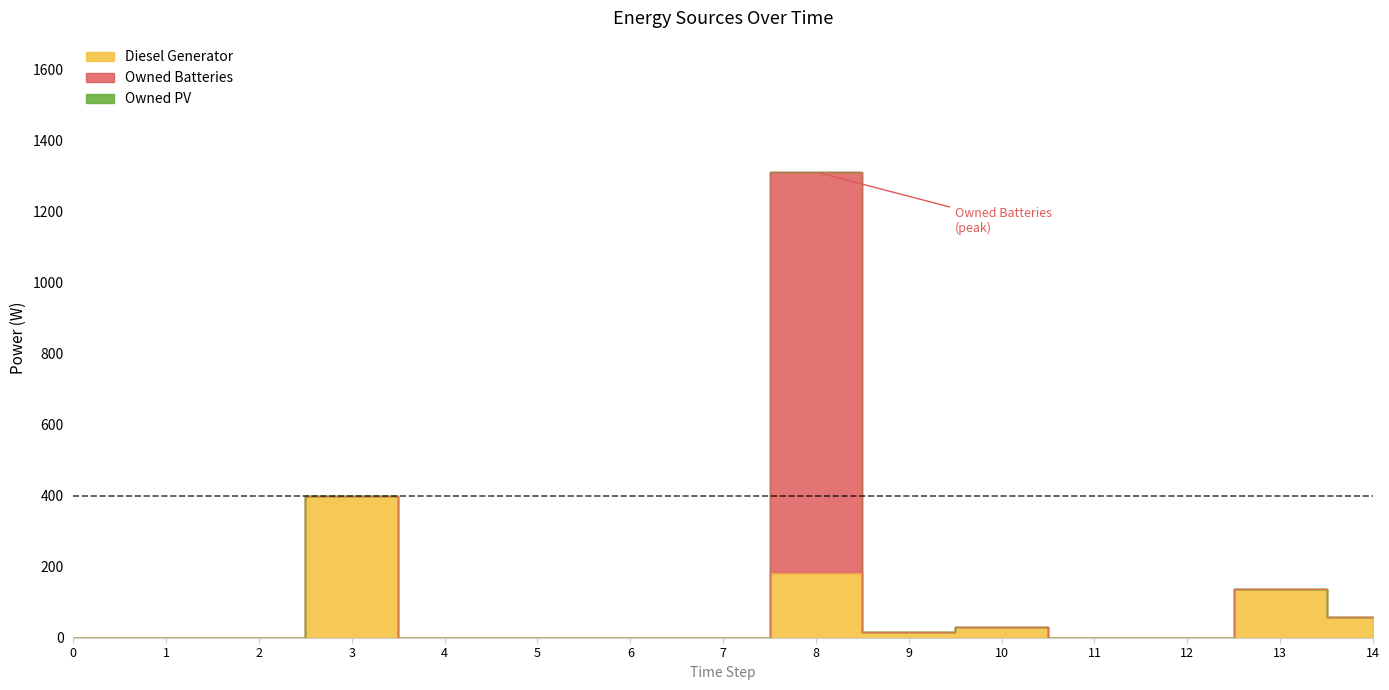

Which has a higher value, 3 or 7?

3